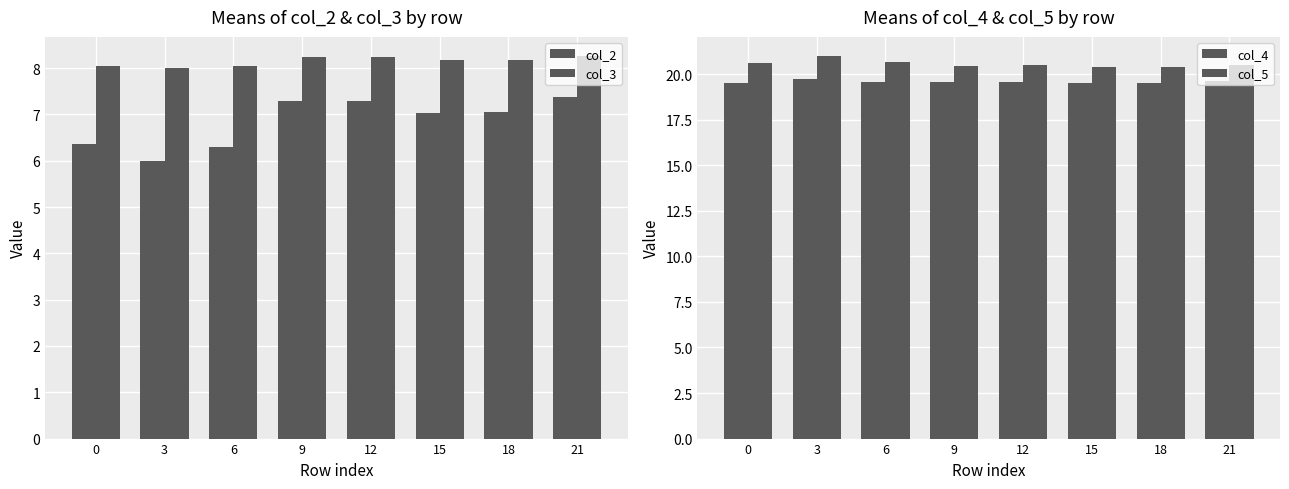

At 3, list the series in order from smallest to largest.

col_2, col_3, col_4, col_5